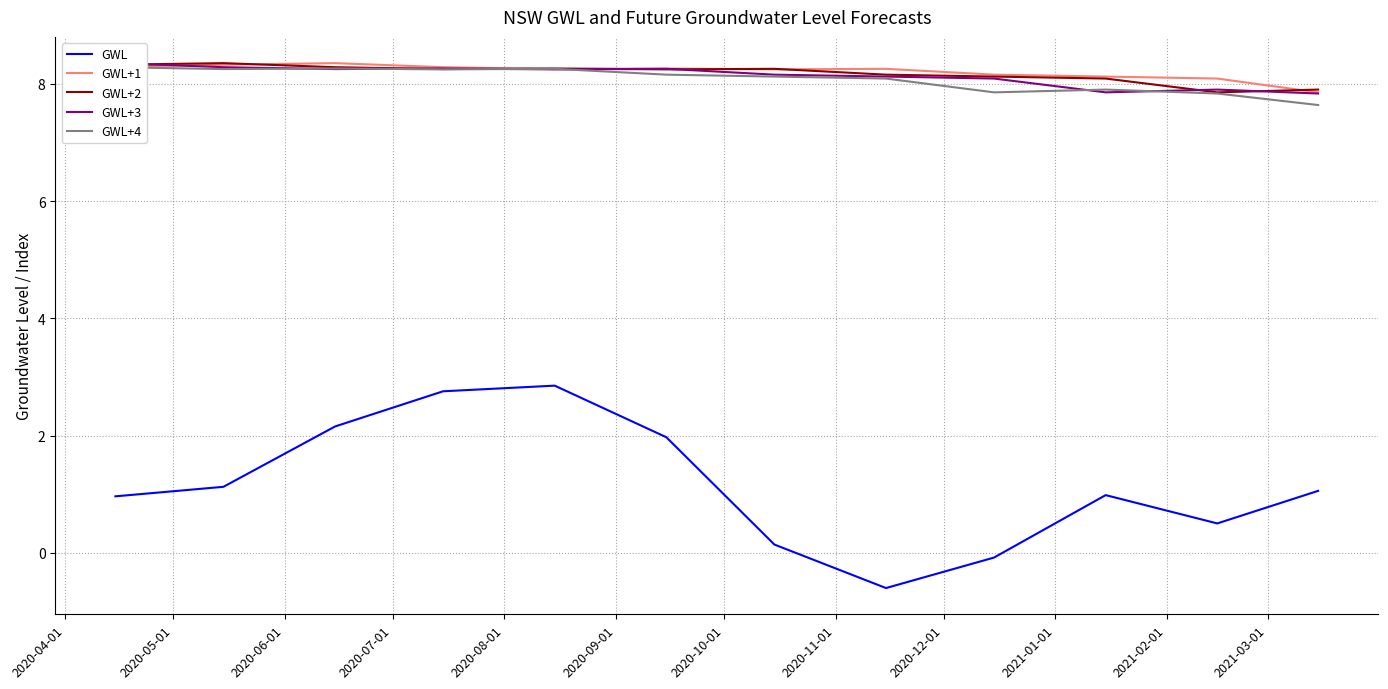

True or false: GWL and GWL+1 cross at least once.

False